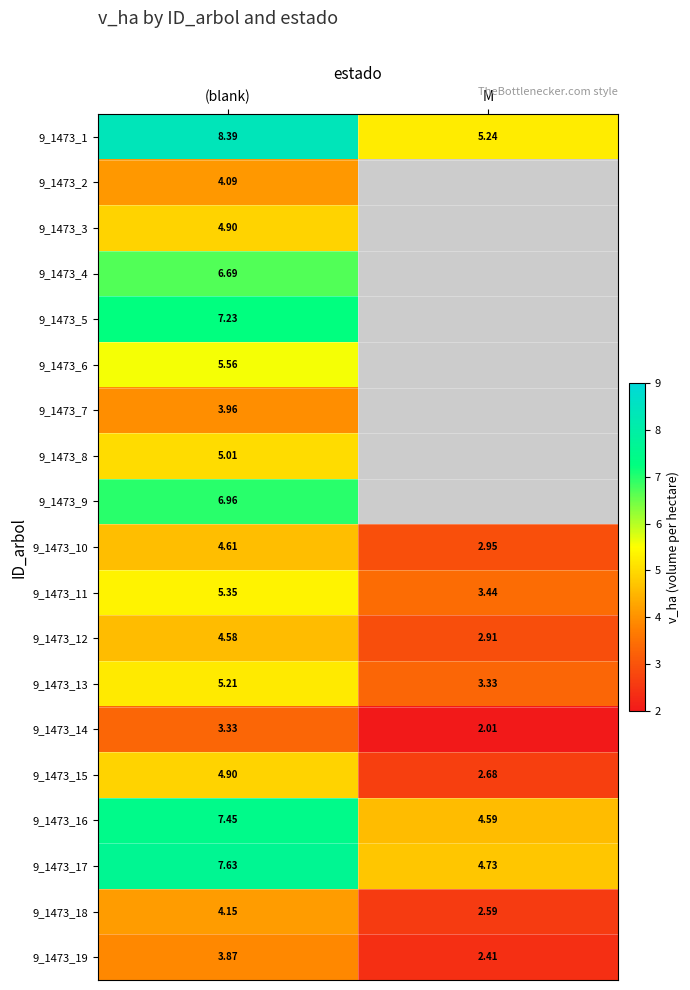

Where is 9_1473_15 nearest to the value 3?

M